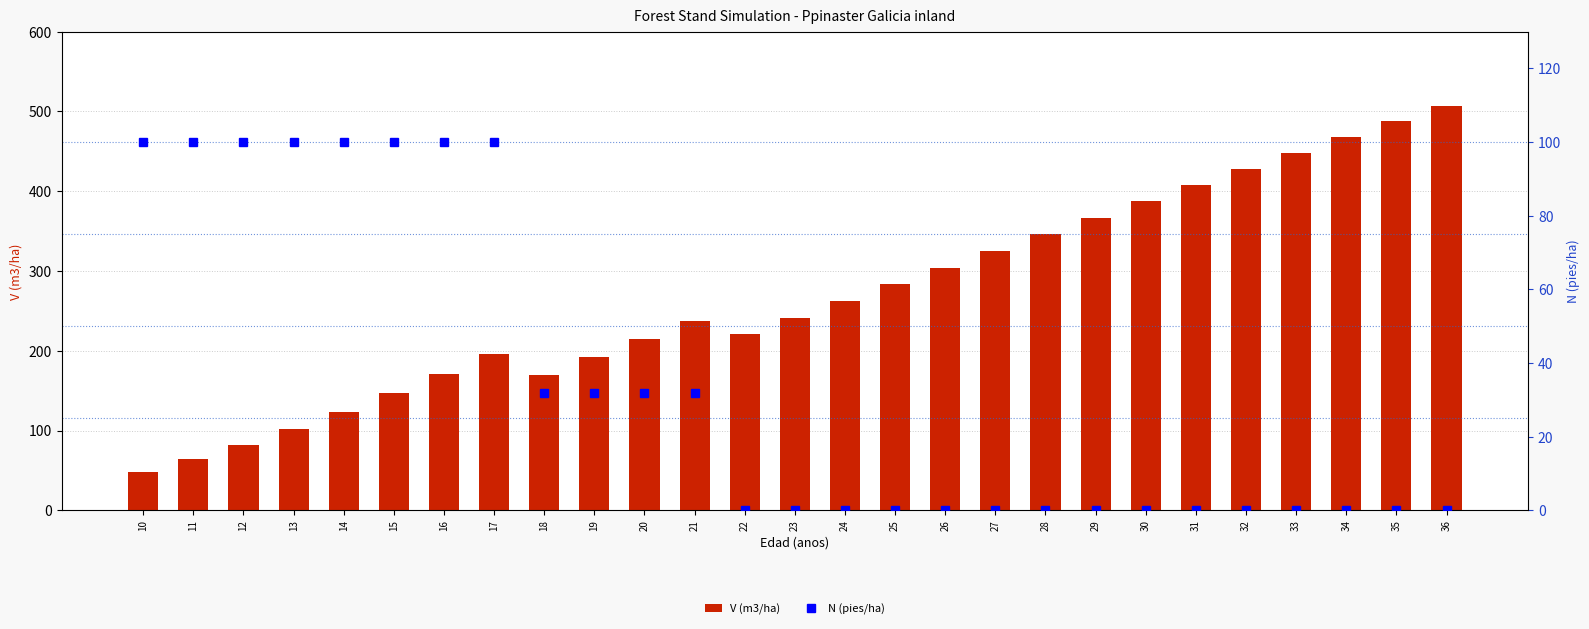

What is the value of the V (m3/ha) bar at the 3rd from the left?

81.8